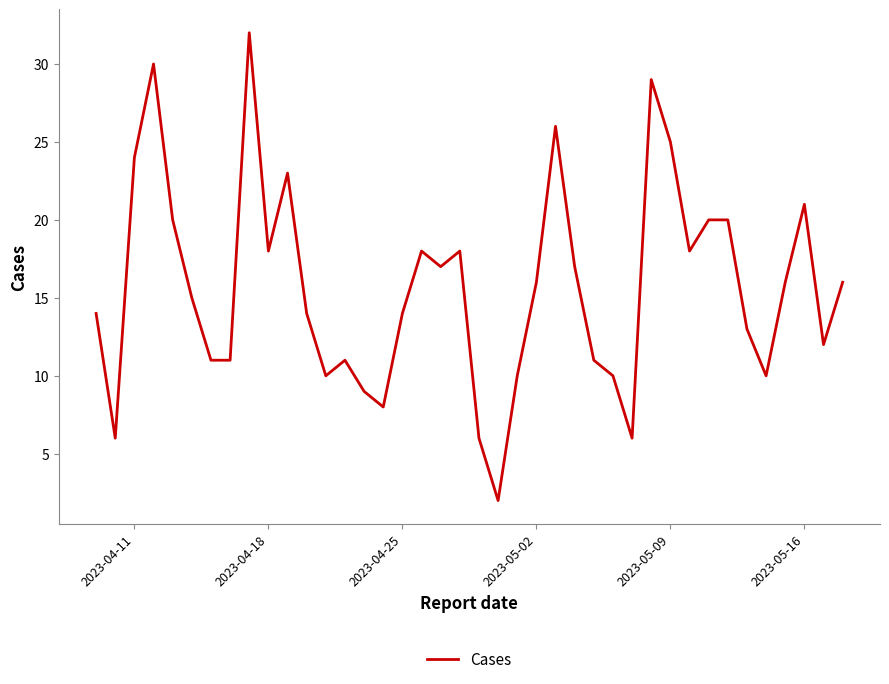

What is the difference between the maximum and minimum values?

30